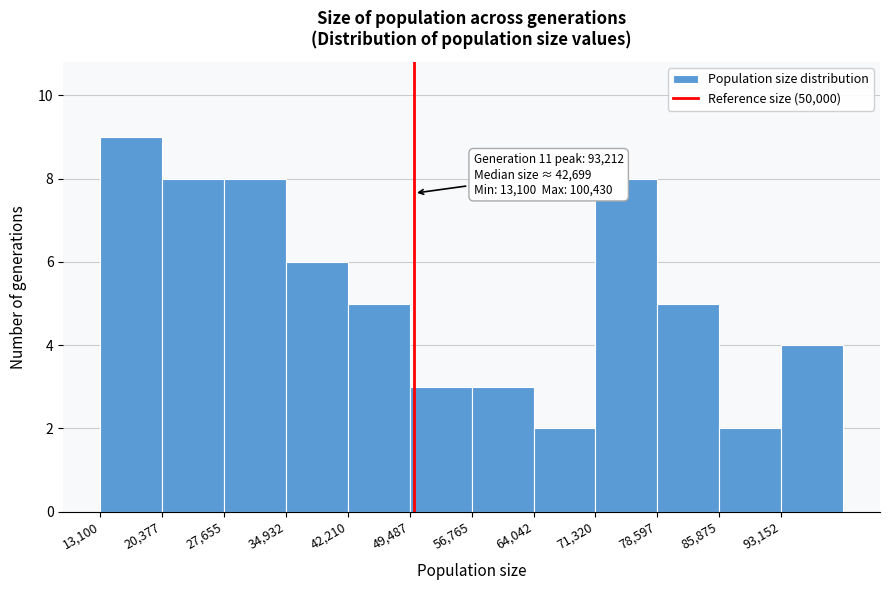

Which range on the x-axis has the tallest bar?

13000 to 20000